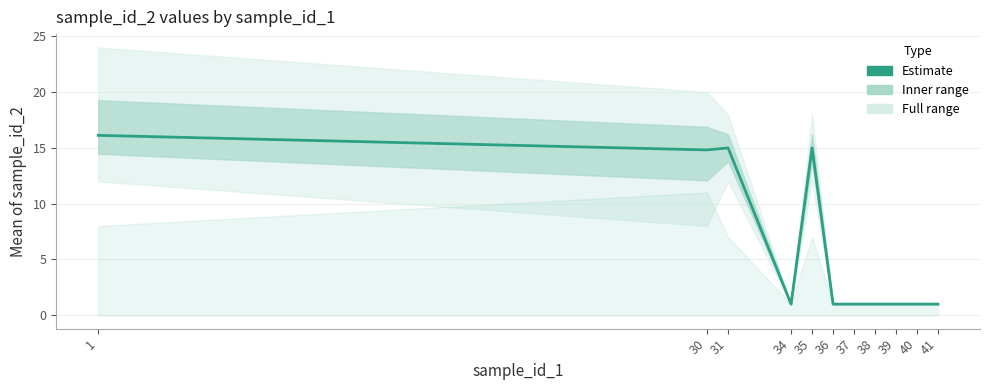

The value at 35 is 15.0. True or false?

True